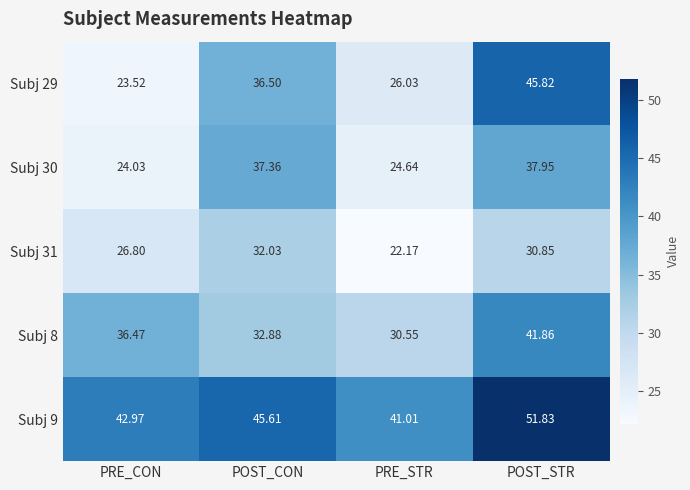

Which series has the widest spread of values?

Subj 29